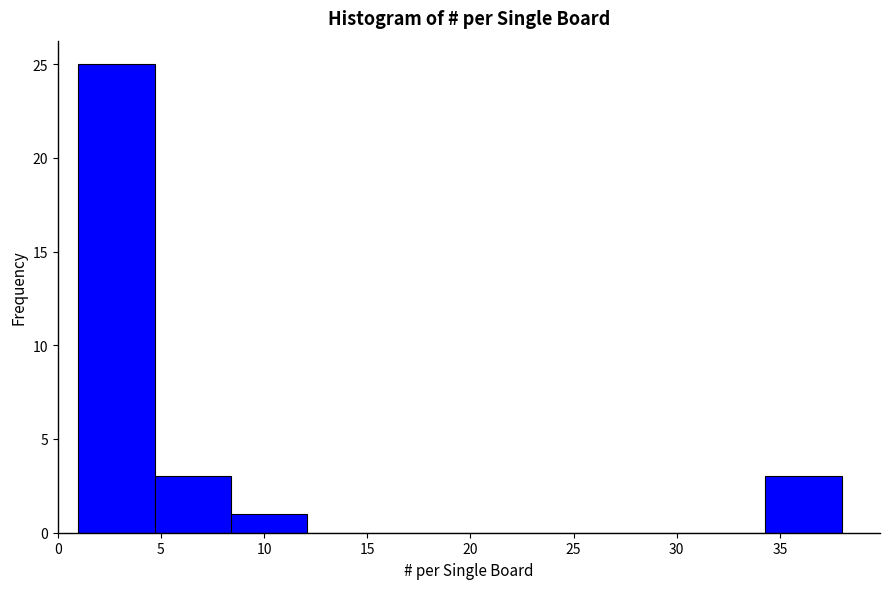

Reading left to right, transcribe this chart: for each bar, give the range it covers on the x-axis and its height. Neither the bar edges nor the heights are printed on the chart, so give them approximately, as read against the axes.

1.0 to 4.7: 25
4.7 to 8.4: 3
8.4 to 12.1: 1
12.1 to 15.8: 0
15.8 to 19.5: 0
19.5 to 23.2: 0
23.2 to 26.9: 0
26.9 to 30.6: 0
30.6 to 34.3: 0
34.3 to 38.0: 3